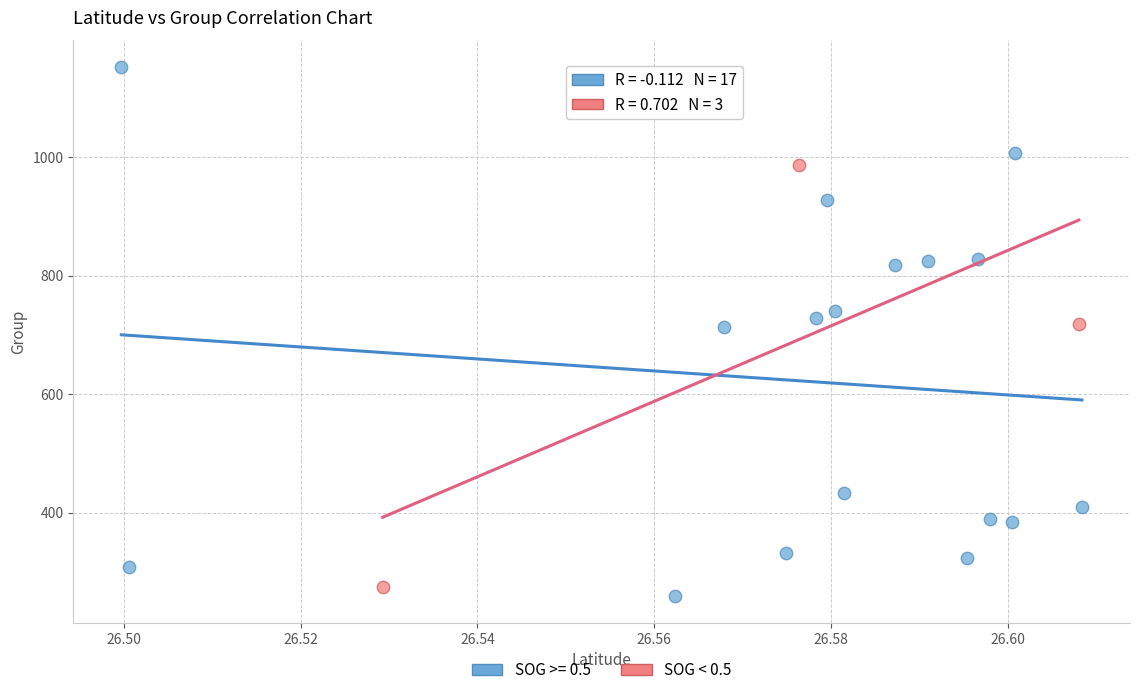

Which series reaches the maximum Y coordinate?

SOG >= 0.5